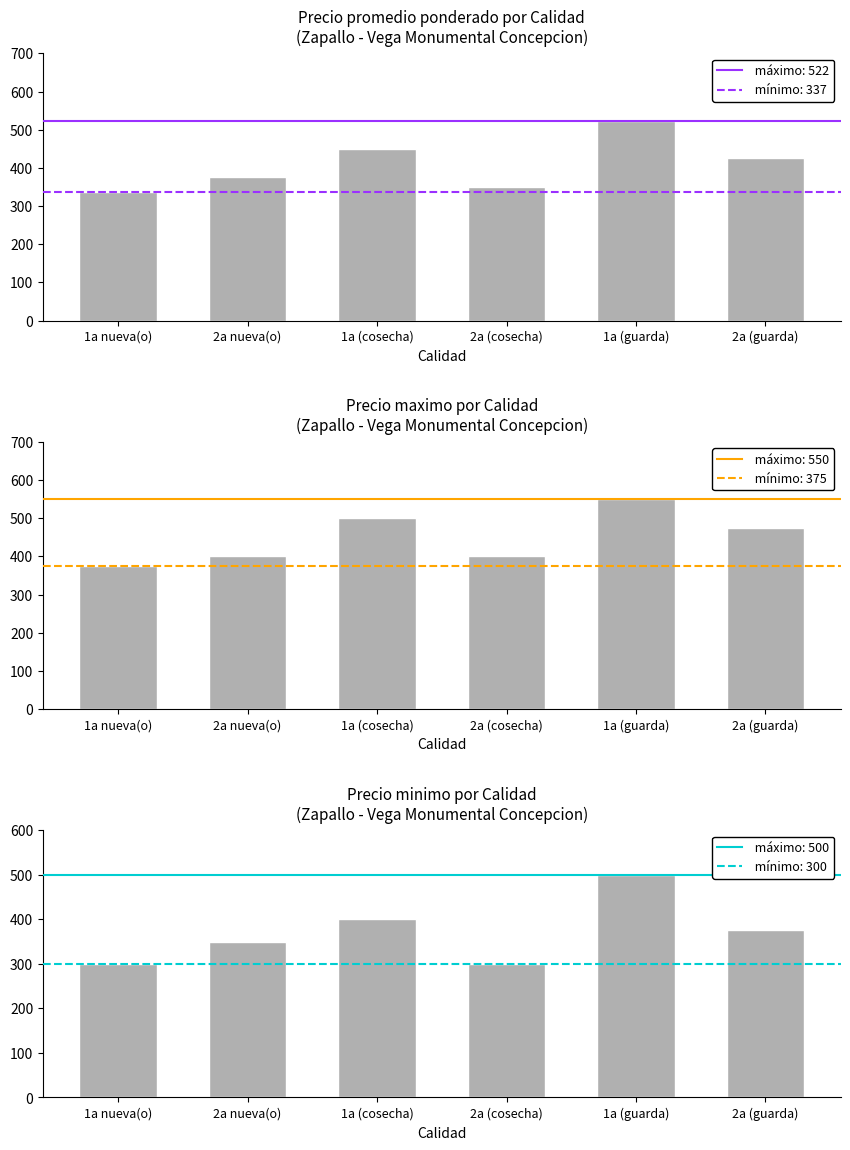

Rank the series by their average value, from lowest to highest.

Precio minimo, Precio promedio ponderado, Precio maximo